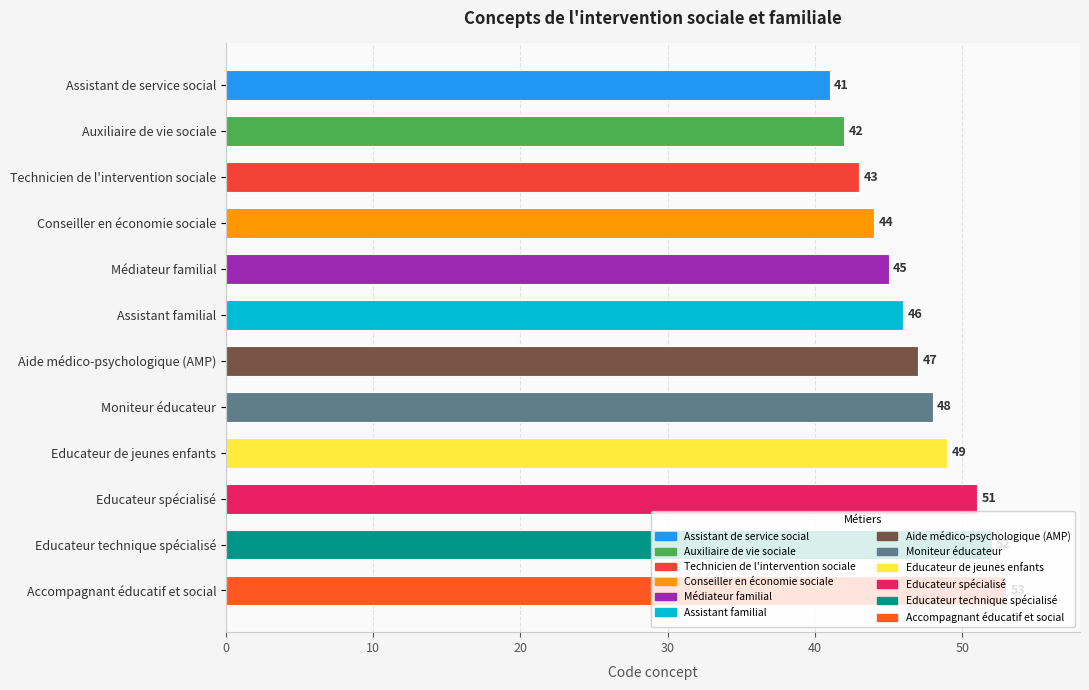

The value at Médiateur familial is 15. True or false?

False